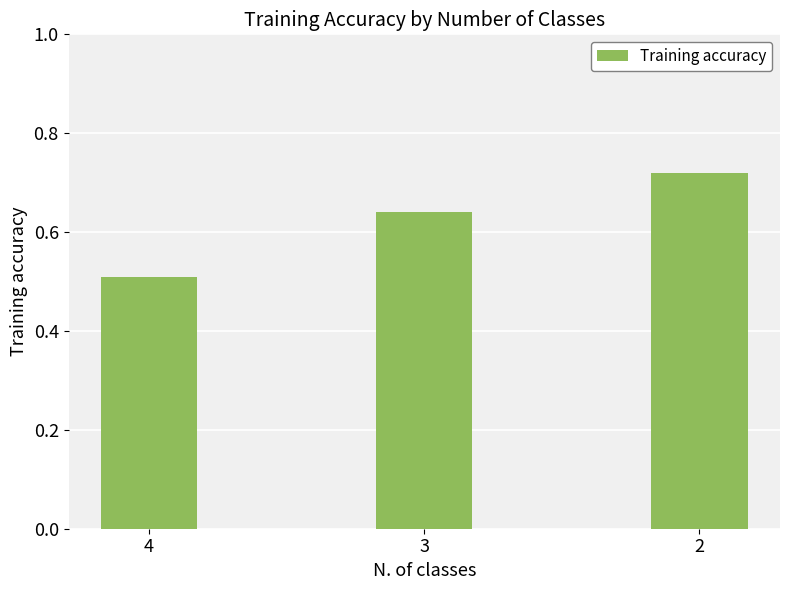

What is the sum of all values?

1.9